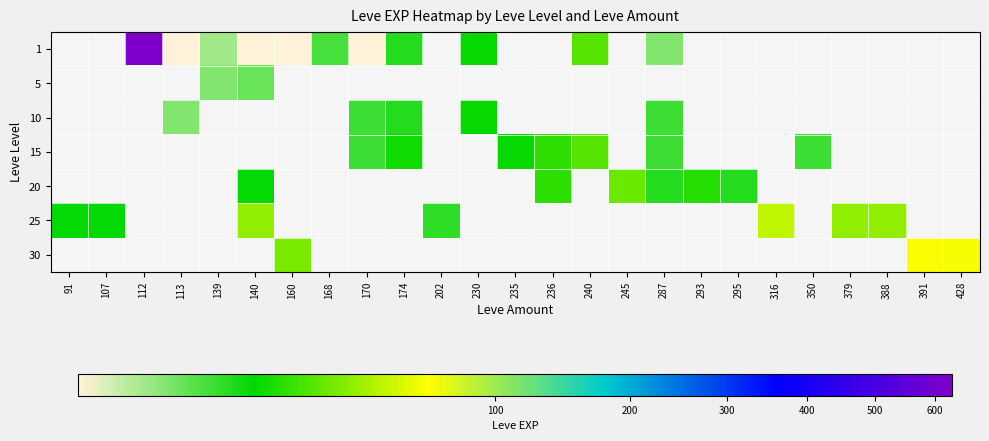

Which series has the largest total across all categories?

1